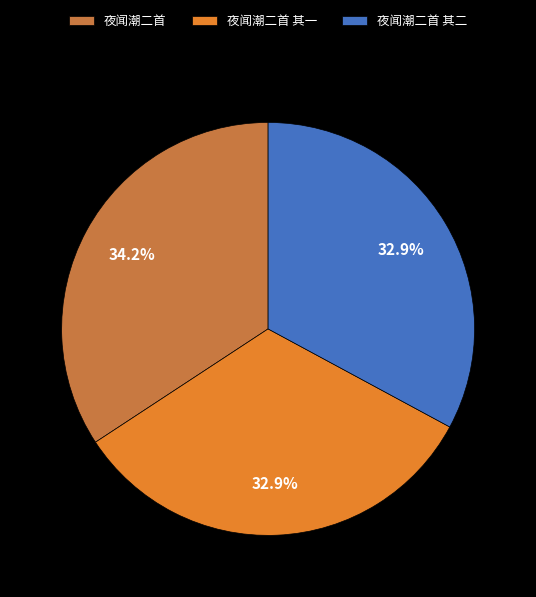

What percentage is the 夜闻潮二首 slice, to the nearest percent?

34%